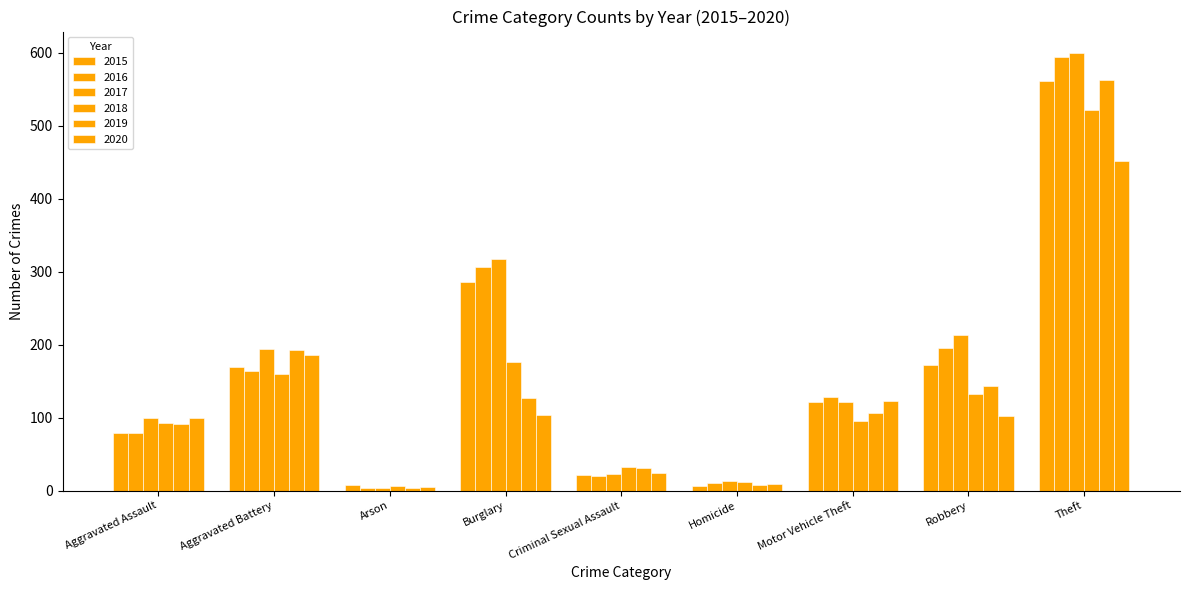

Does the chart contain any negative values?

No